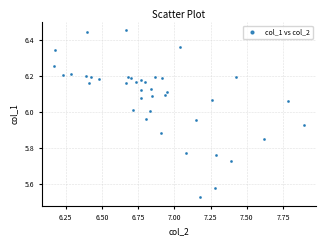

What is the range of X values (max minus min)?

1.7